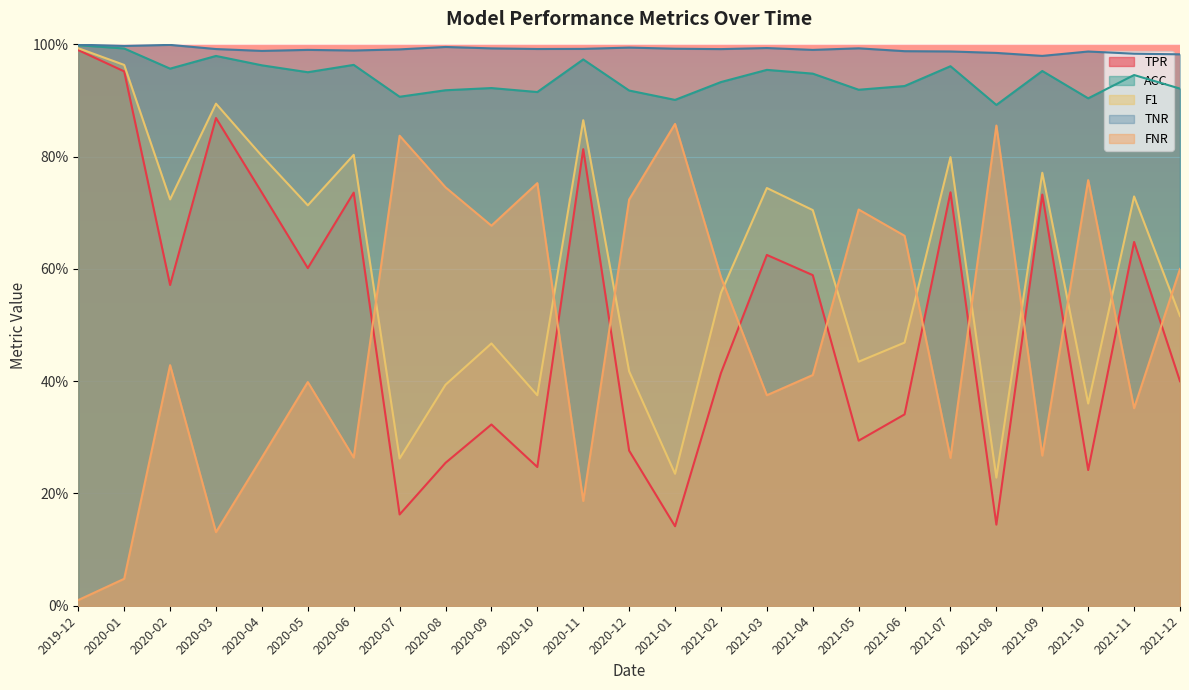

List the series in order of their peak value, lowest first.

FNR, TPR, F1, ACC, TNR